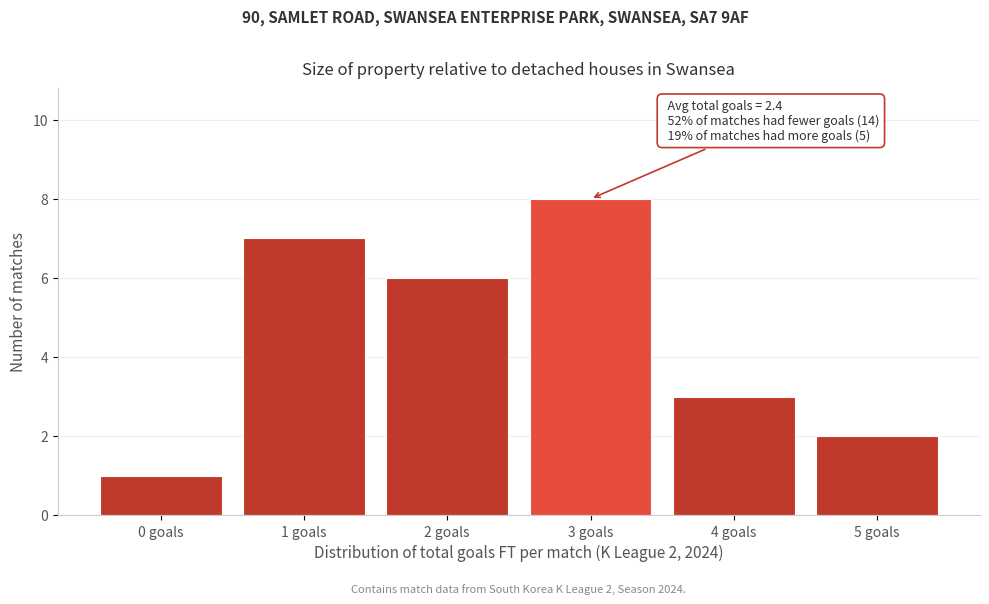

Reading left to right, transcribe all the data shown in this chart.

0 goals=1	1 goals=7	2 goals=6	3 goals=8	4 goals=3	5 goals=2